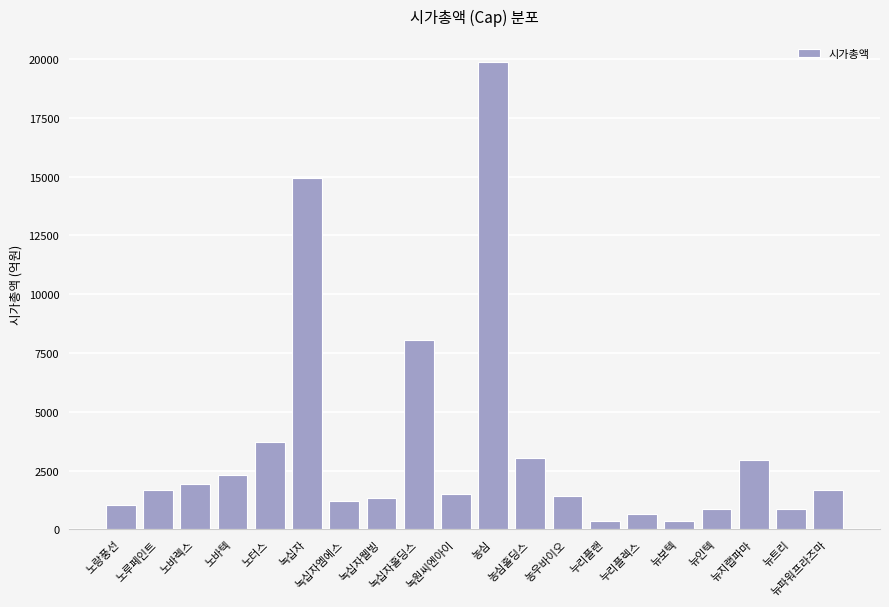

What is the smallest value displayed?

355